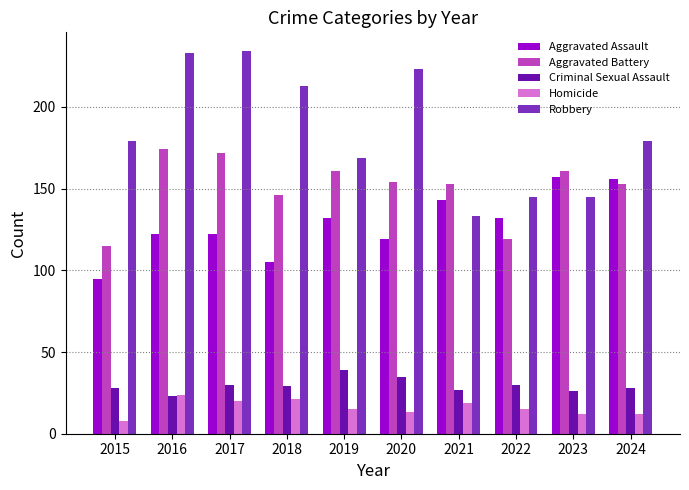

What is the value of the Aggravated Assault bar at the 5th from the left?

132